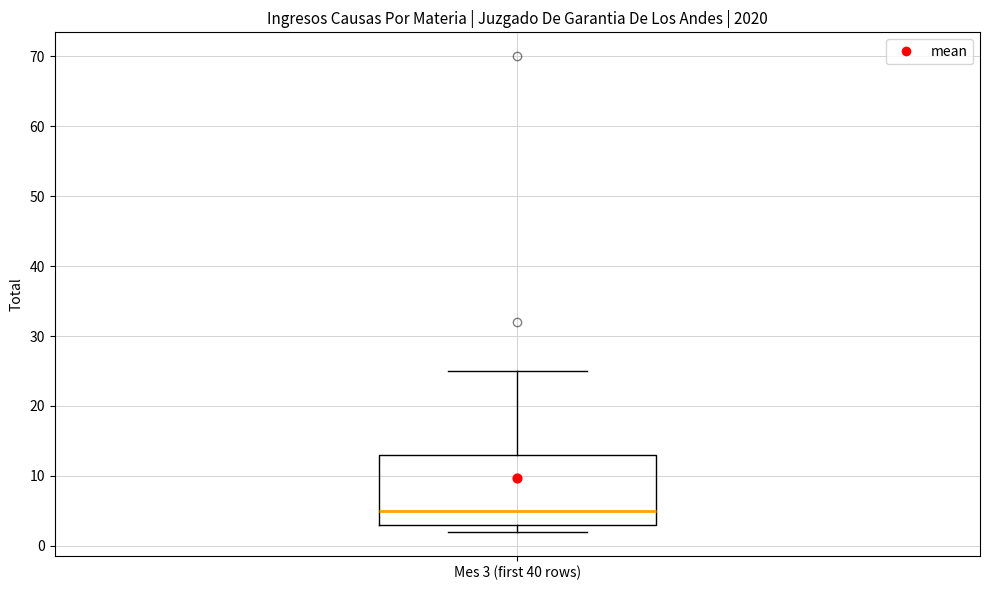

Read this box plot against the y-axis: the position of the median line, the range covered by the box, and the ends of both whiskers. The values are not printed on the chart, so give them approximately, as read against the axis.

median 5, box 3 to 13, whiskers 2 to 25